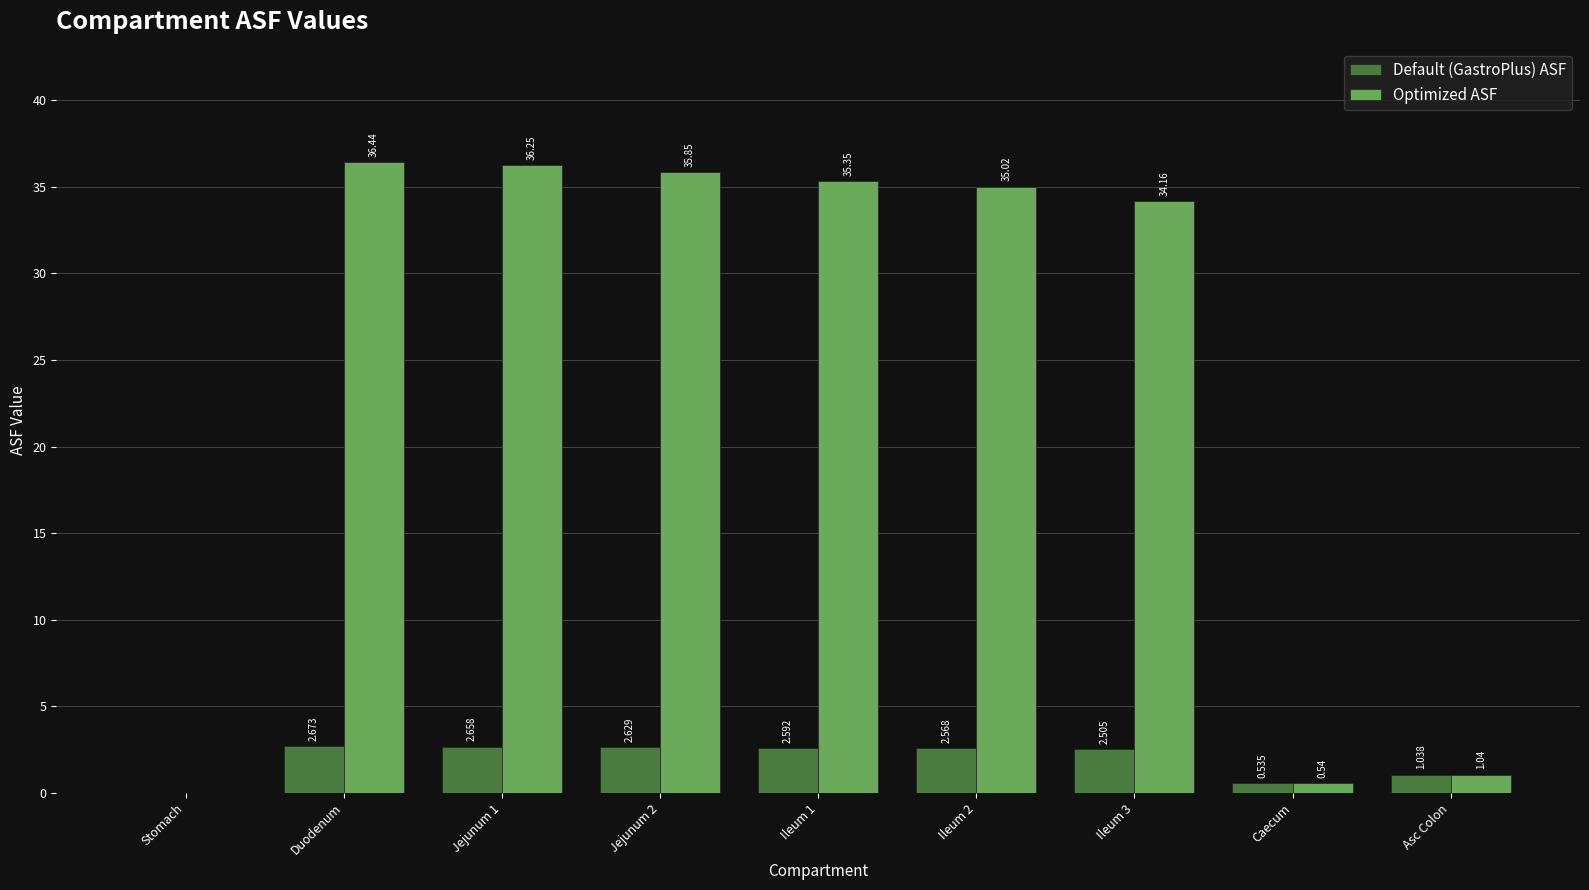

Which series changed the most between Jejunum 1 and Ileum 3?

Optimized ASF